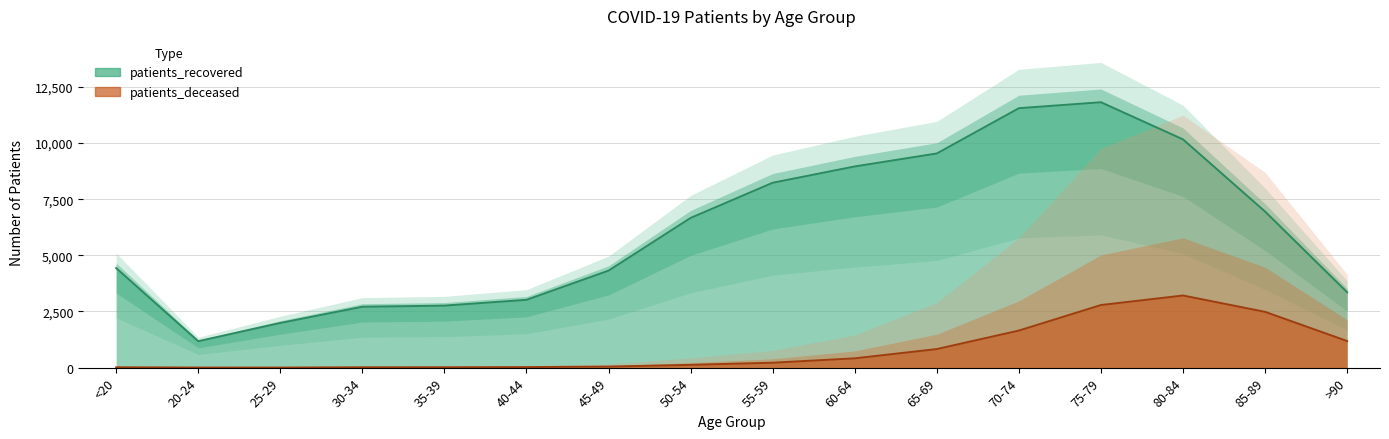

True or false: patients_deceased has a value of 1 at 20-24.

False